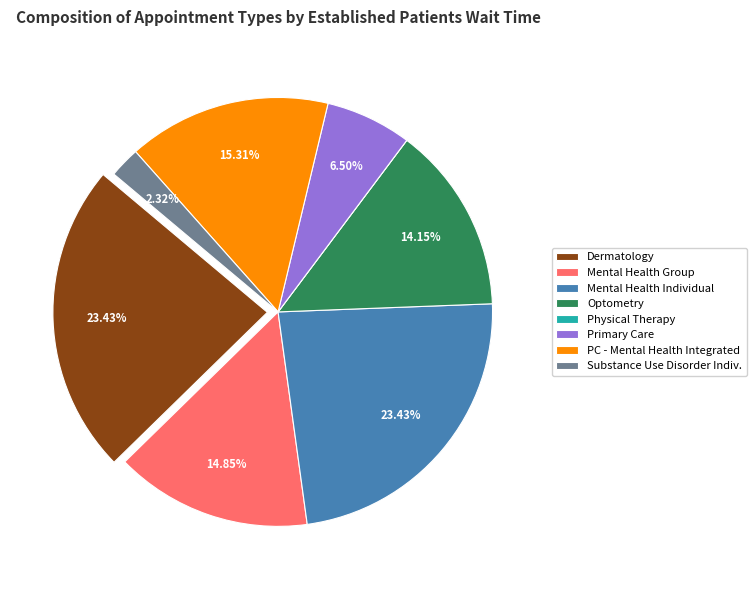

Is the sum of Optometry and Primary Care greater than half?

No